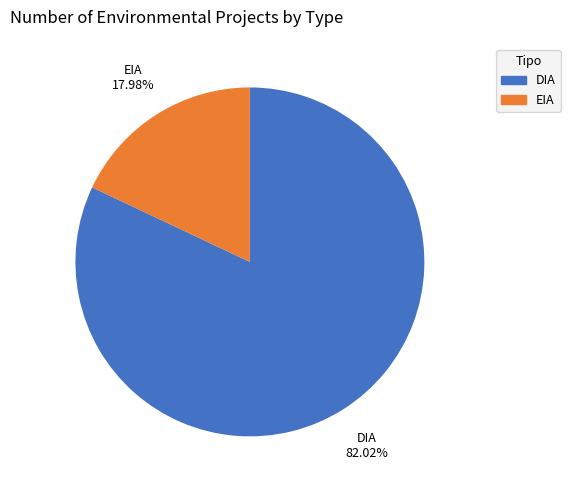

What is the largest slice in the pie chart?

DIA